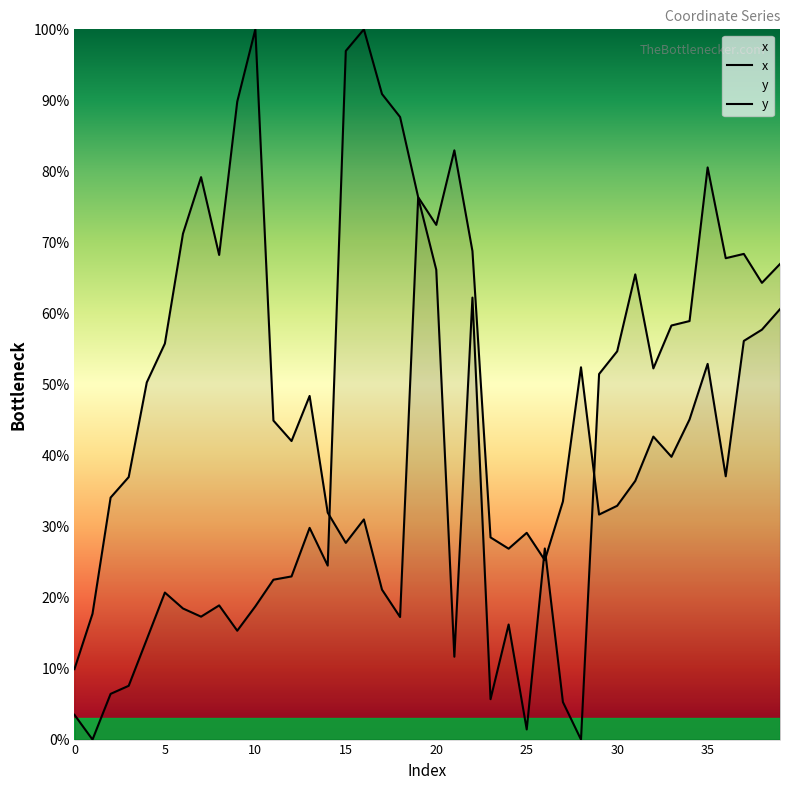

How many interior local peaks does the x series have?

9